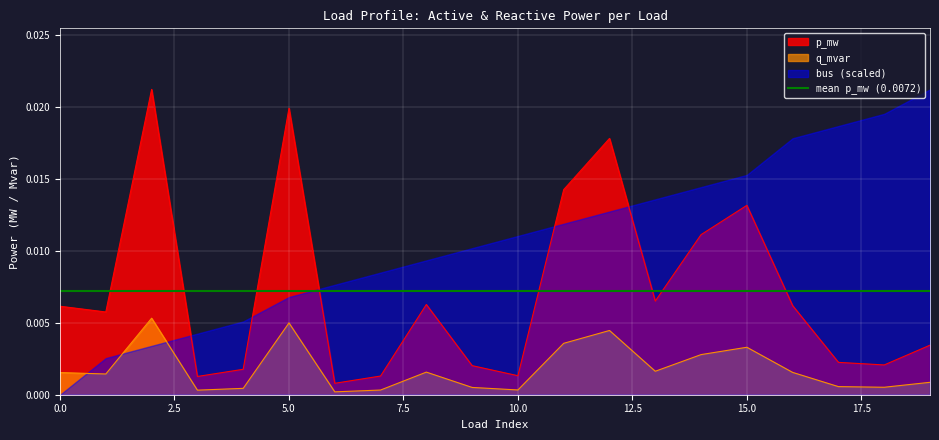

True or false: q_mvar and p_mw cross at least once.

False